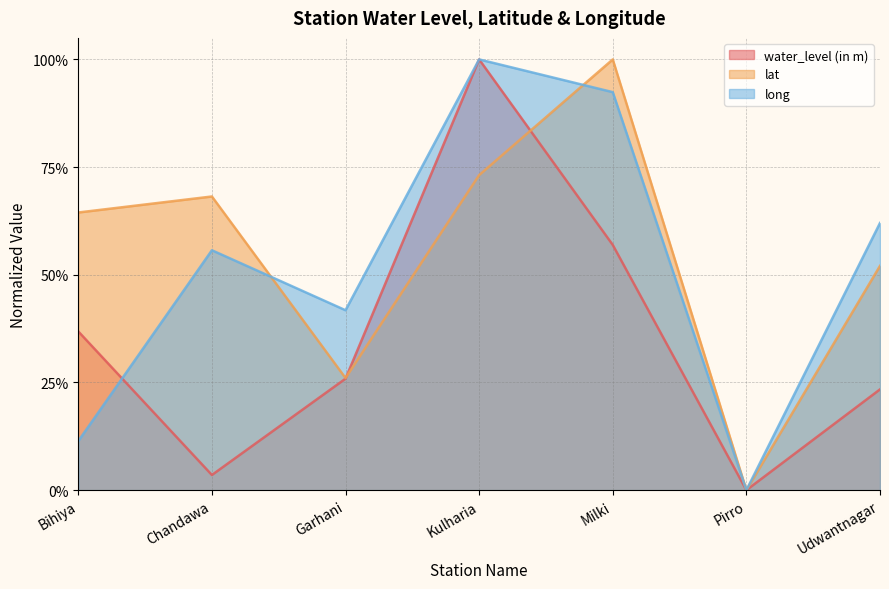

Rank the series by their maximum value, from lowest to highest.

water_level (in m), lat, long